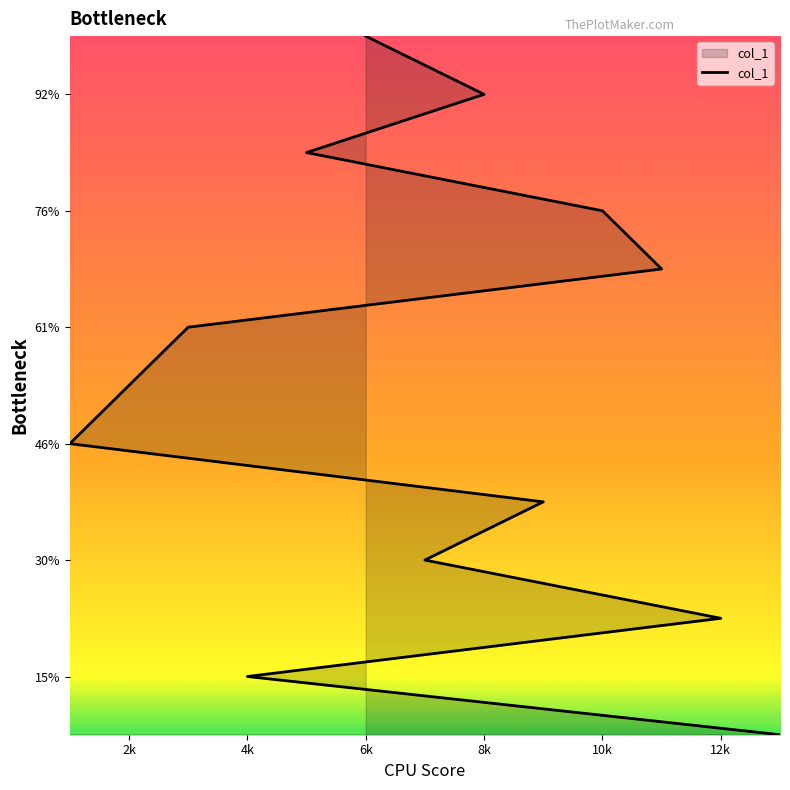

How many categories are shown in the chart?

13